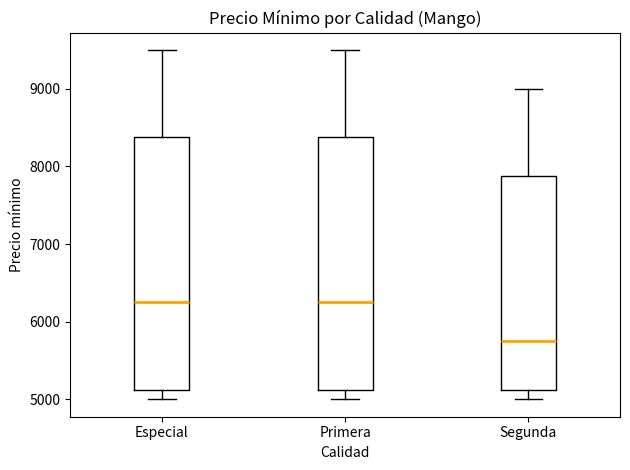

Reading left to right, transcribe this box plot: for each box, give where its median line is, the range the box spans, and where its two whiskers end, as read against the y-axis. The values are not printed on the chart, so give them approximately, as read against the axis.

Especial: median 6300, box 5100 to 8400, whiskers 5000 to 9500
Primera: median 6300, box 5100 to 8400, whiskers 5000 to 9500
Segunda: median 5800, box 5100 to 7900, whiskers 5000 to 9000